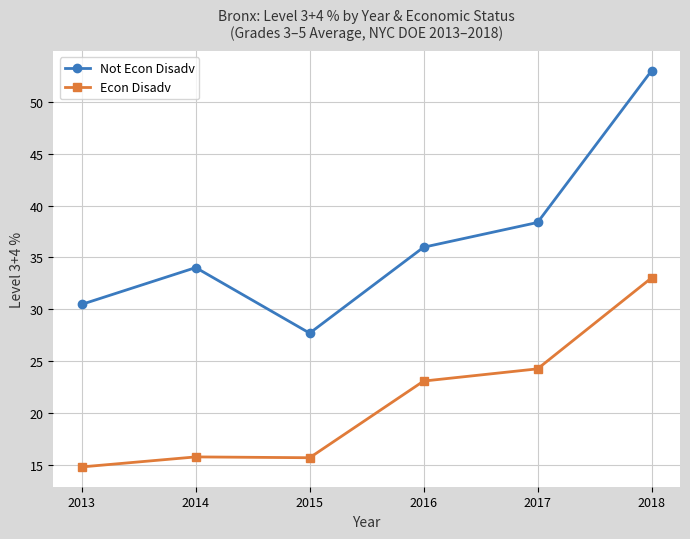

Reading right to left, transcribe all the data shown in this chart.

Not Econ Disadv: 53.0	38.4	36.0	27.7	34.0	30.5
Econ Disadv: 33.0	24.2	23.1	15.7	15.7	14.8